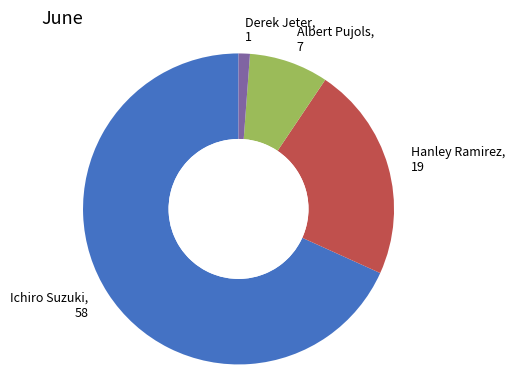

Do Albert Pujols, 7 and Hanley Ramirez, 19 together represent more than half of the pie?

No